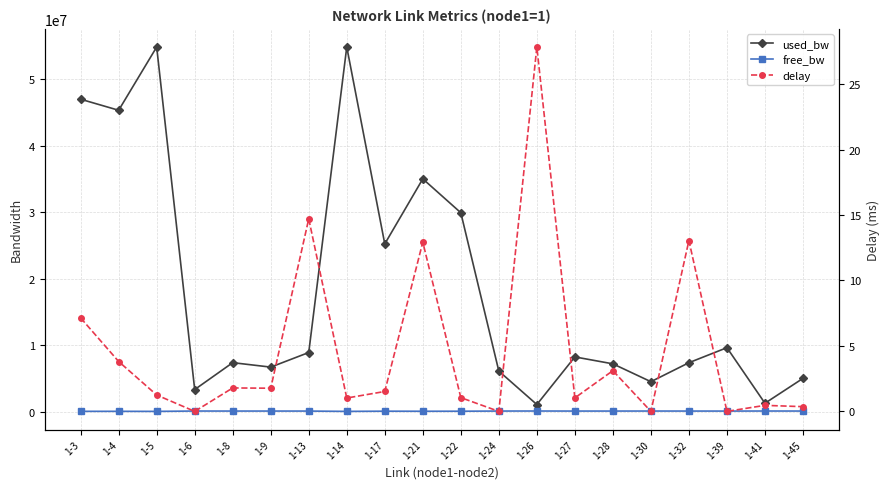

True or false: free_bw has a value of 56540.2 at 1-28.

False